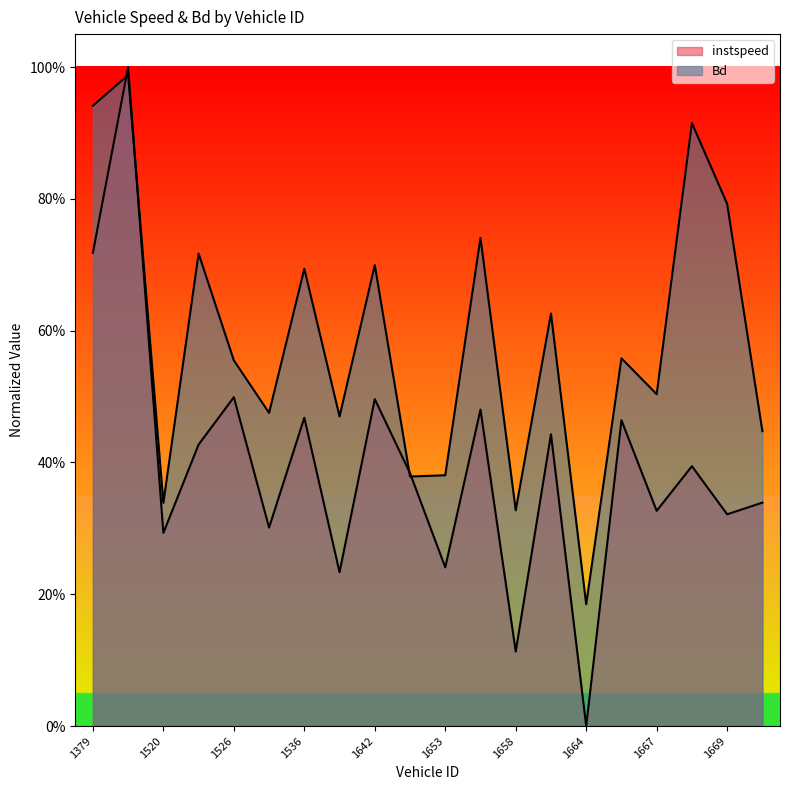

Reading left to right, what are all the values shown in this chart?

instspeed: 0.7	1.0	0.3	0.4	0.5	0.3	0.5	0.2	0.5	0.4	0.2	0.5	0.1	0.4	0.0	0.5	0.3	0.4	0.3	0.3
Bd: 0.9	1.0	0.3	0.7	0.6	0.5	0.7	0.5	0.7	0.4	0.4	0.7	0.3	0.6	0.2	0.6	0.5	0.9	0.8	0.4